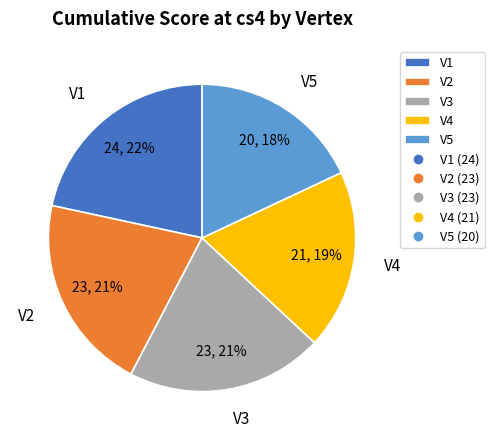

What percentage is the V4 slice, to the nearest percent?

19%